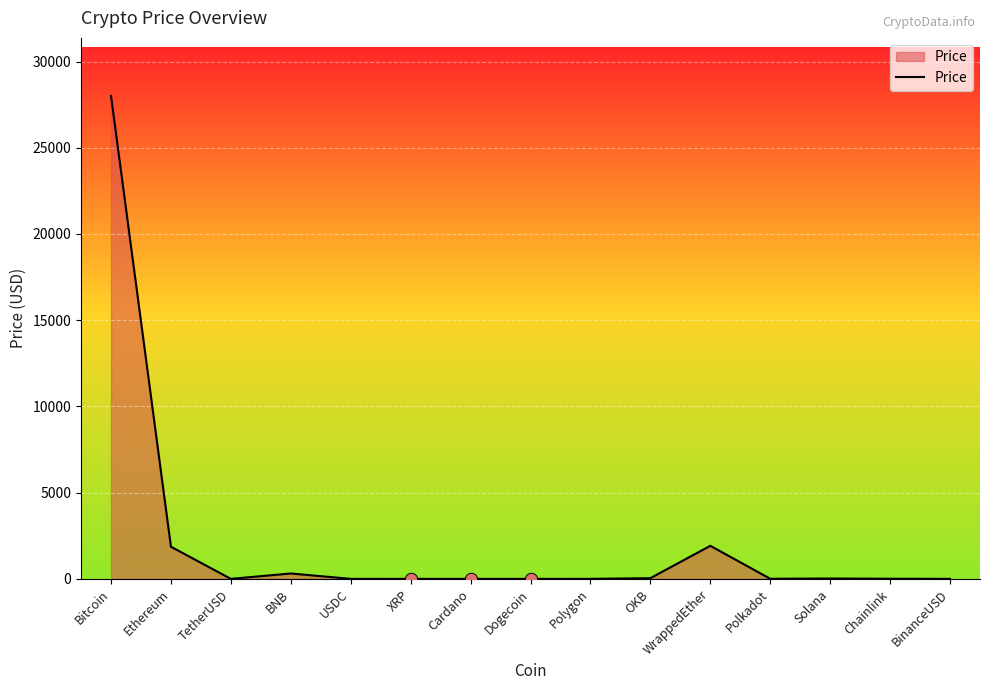

What is the ratio of the value at Cardano to the value at BinanceUSD?

0.4